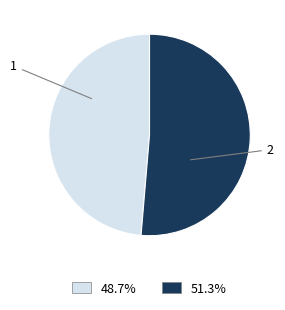

What is the ratio of the value at 1 to the value at 2?

0.9